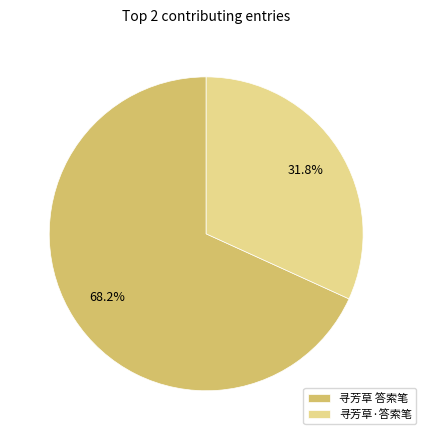

Do 寻芳草 答索笔 and 寻芳草·答索笔 together represent more than half of the pie?

Yes